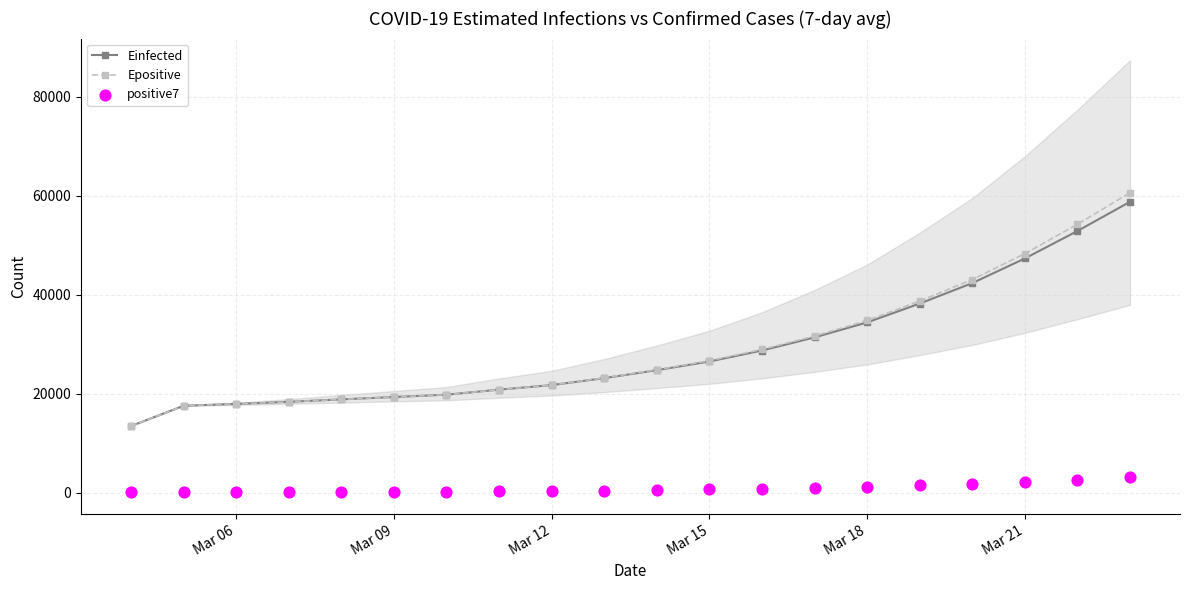

What are all the series names shown in the legend?

Einfected, Epositive, positive7